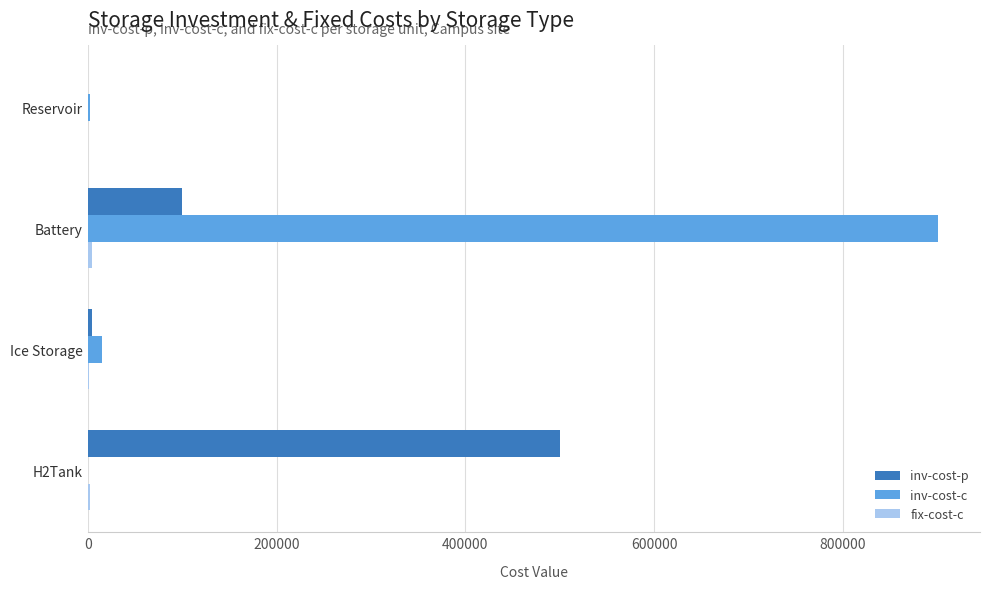

At which category is the sum across all series the highest?

Battery